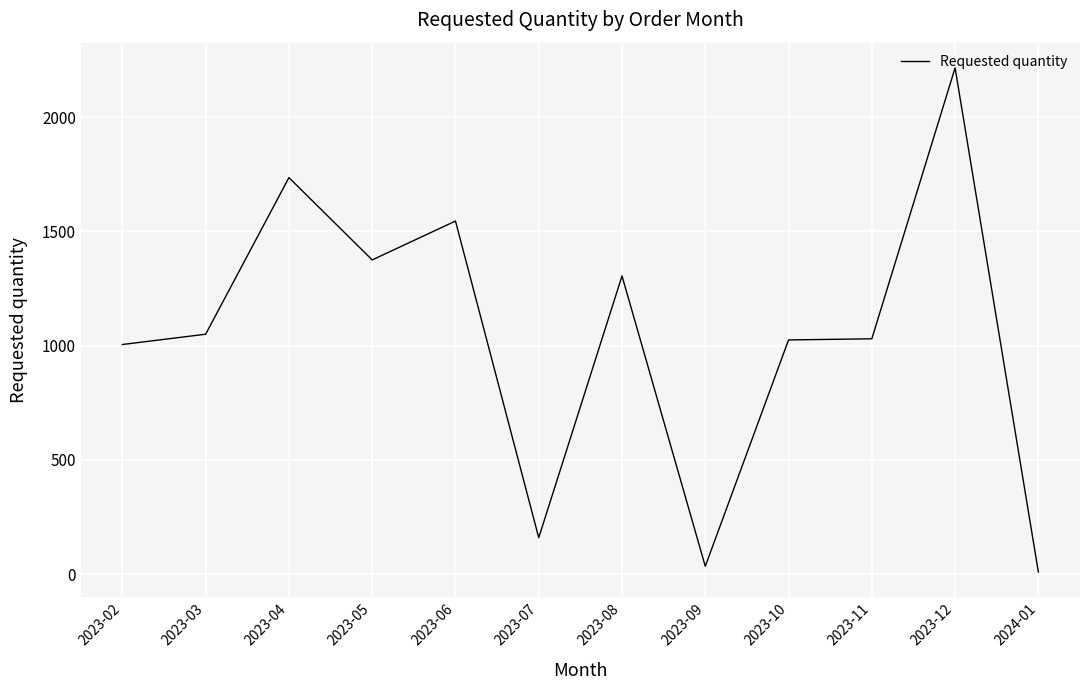

What is the maximum value shown in the chart?

2215